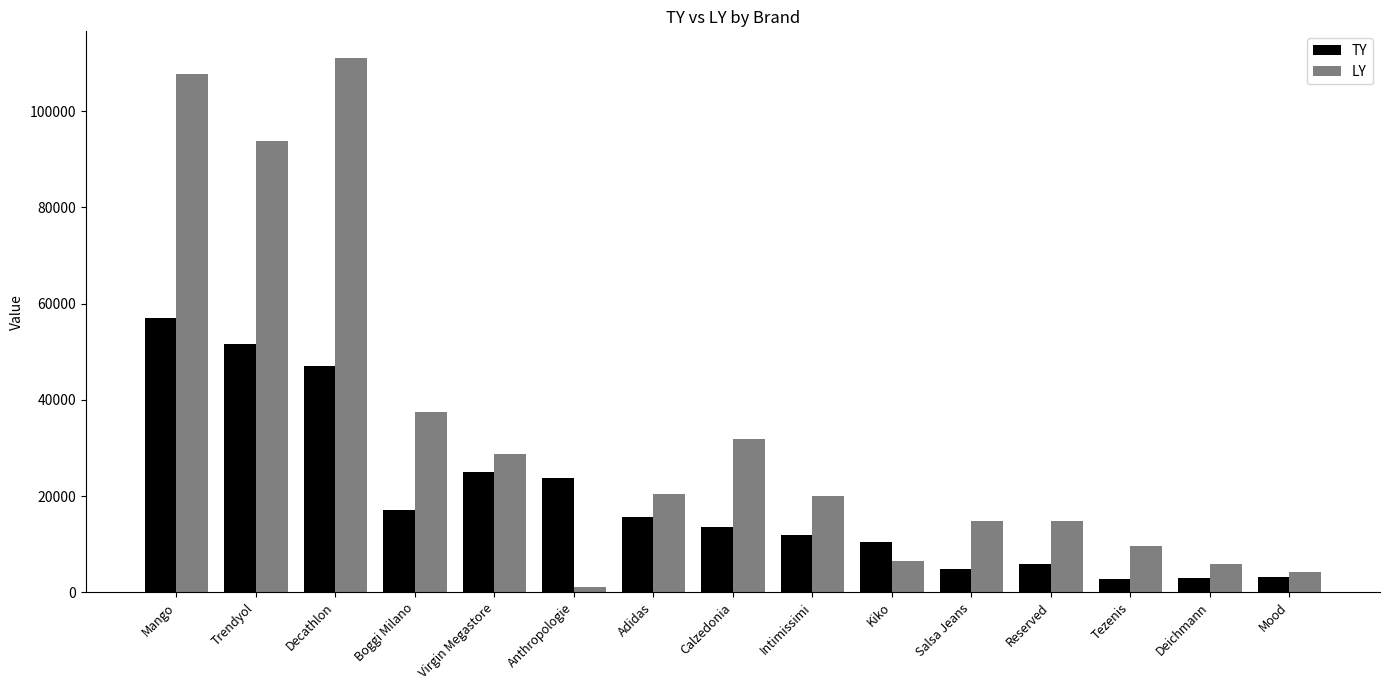

List the series in order of their peak value, highest first.

LY, TY